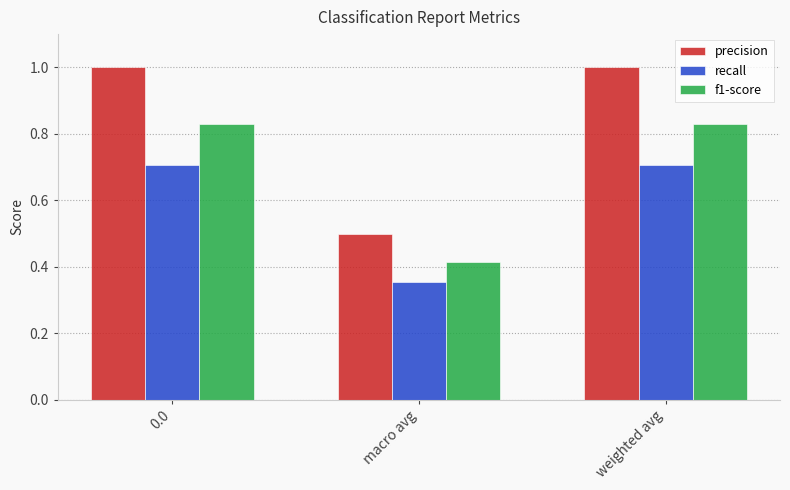

What position from the left is weighted avg?

3